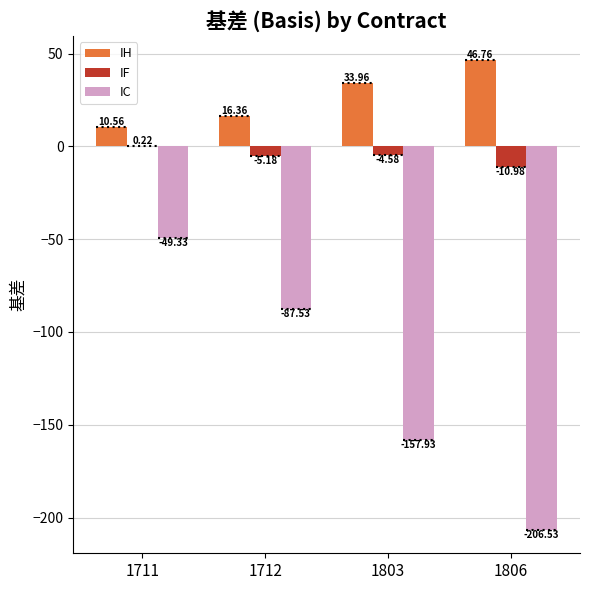

Which series changed the most between 1712 and 1806?

IC